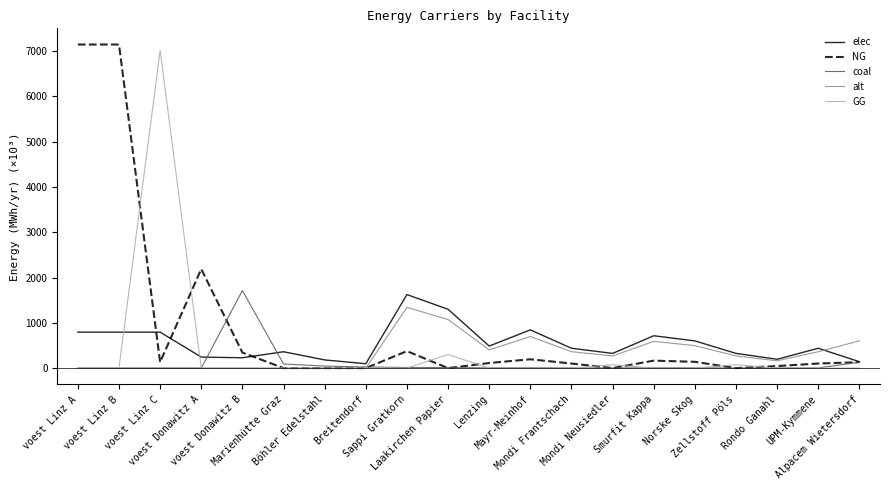

What value does the coal series have at Norske Skog?

5.1